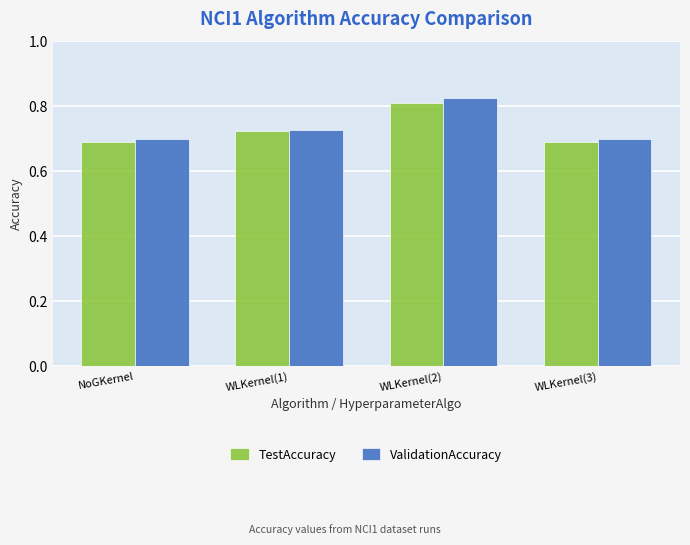

What is the sum of all ValidationAccuracy values?

3.0